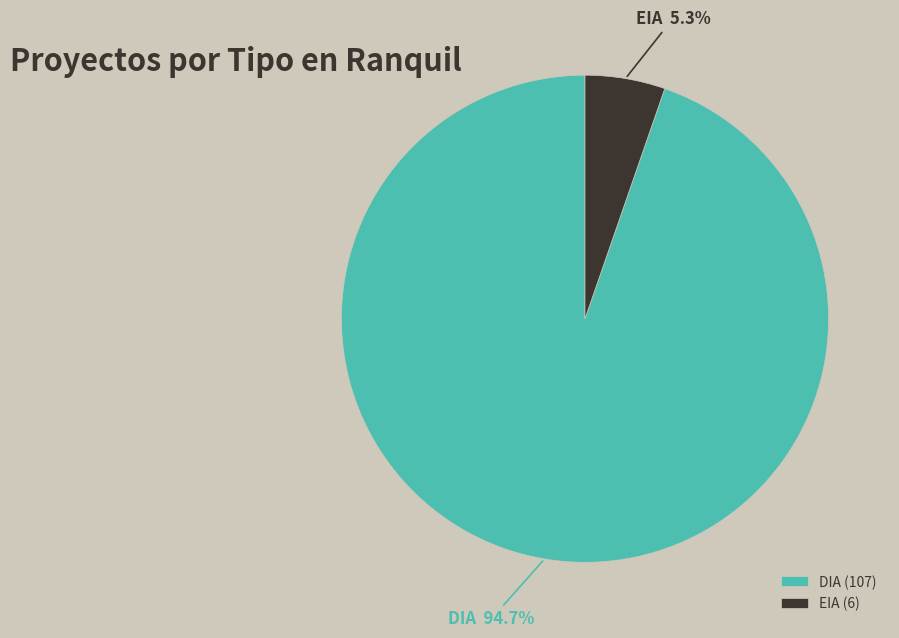

To the nearest percent, what percentage of the pie is DIA?

95%